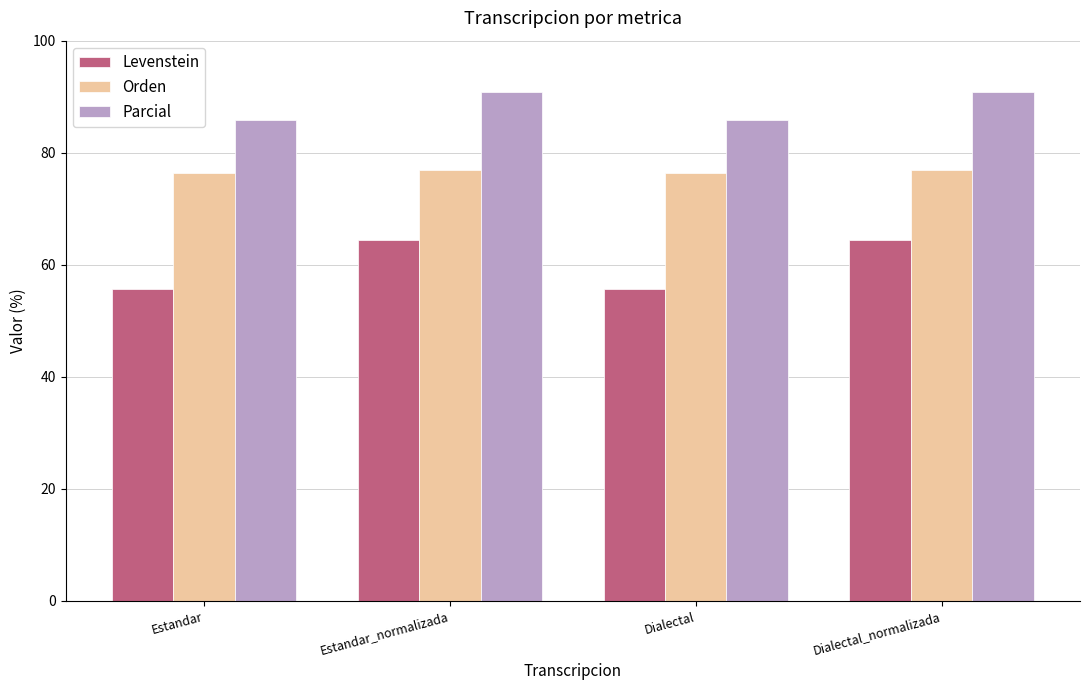

Read the Levenstein value at Estandar_normalizada.

64.5